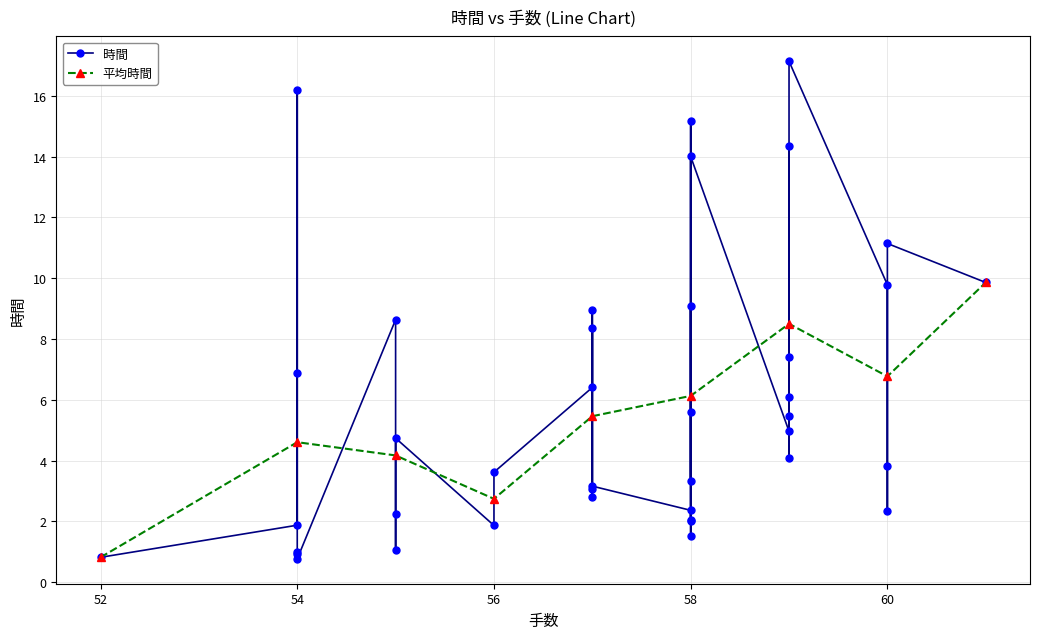

What is the maximum value for 平均時間?

9.9